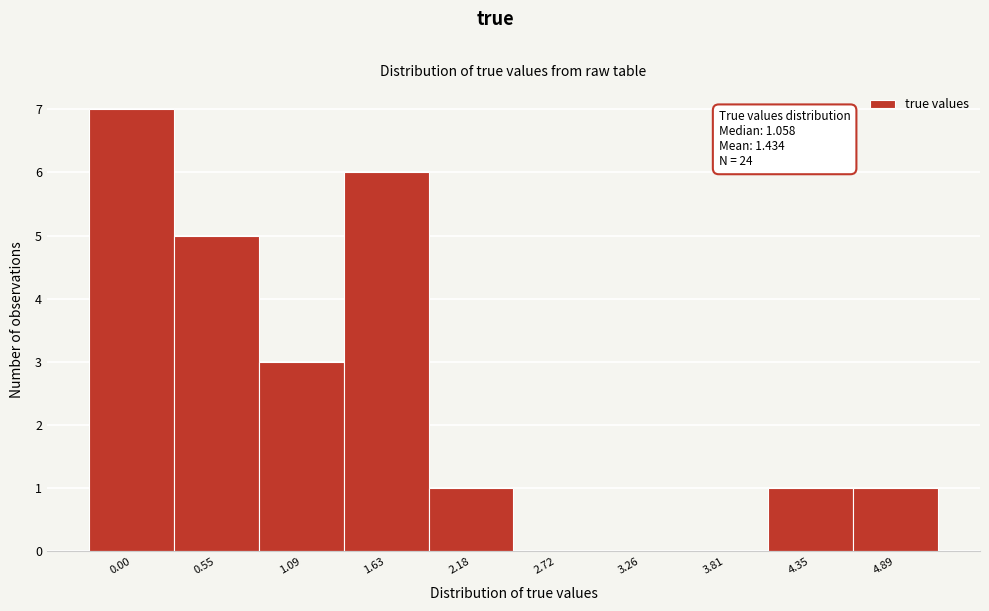

Reading left to right, list all the values displayed in this chart.

0.00=7	0.55=5	1.09=3	1.63=6	2.18=1	2.72=0	3.26=0	3.81=0	4.35=1	4.89=1